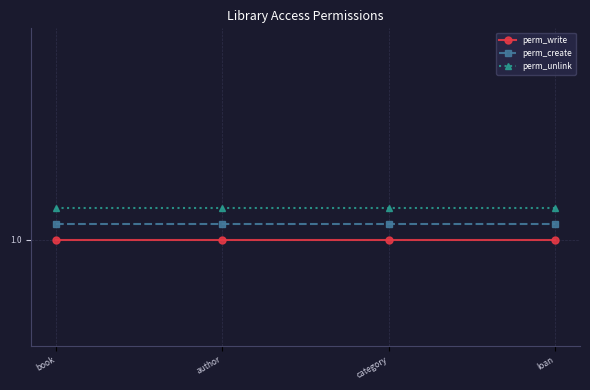

At which label does perm_unlink reach its peak?

book